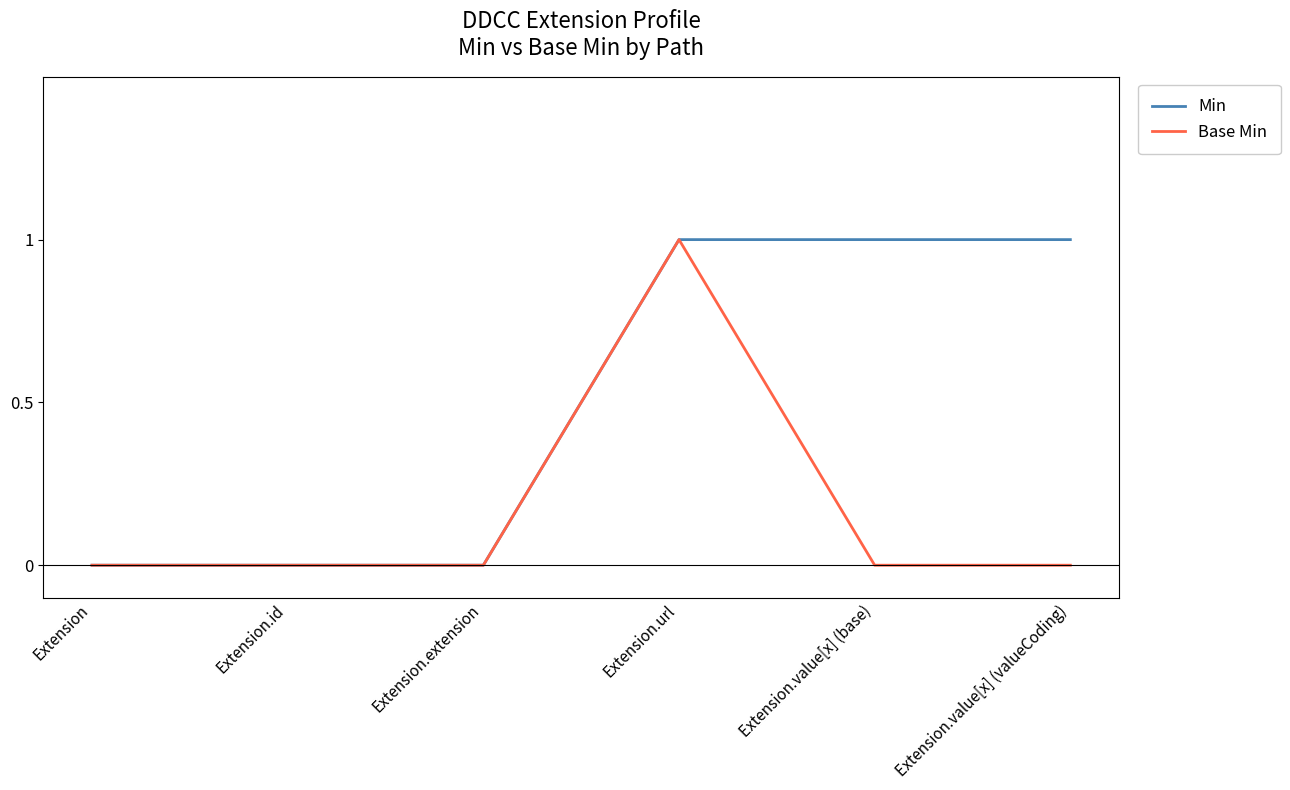

Which series changed the most between Extension and Extension.value[x] (base)?

Min